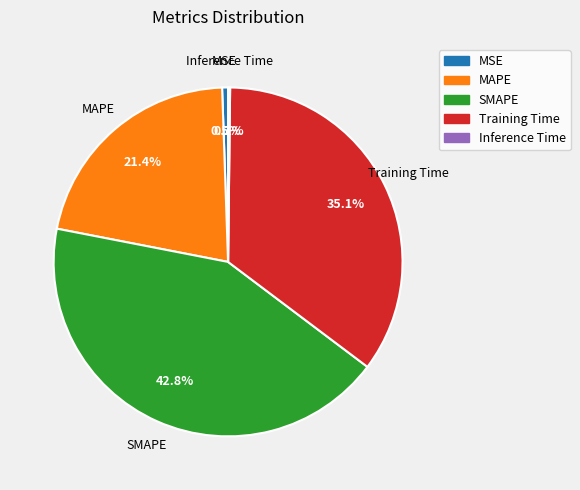

Is there any slice that represents more than half of the pie?

No